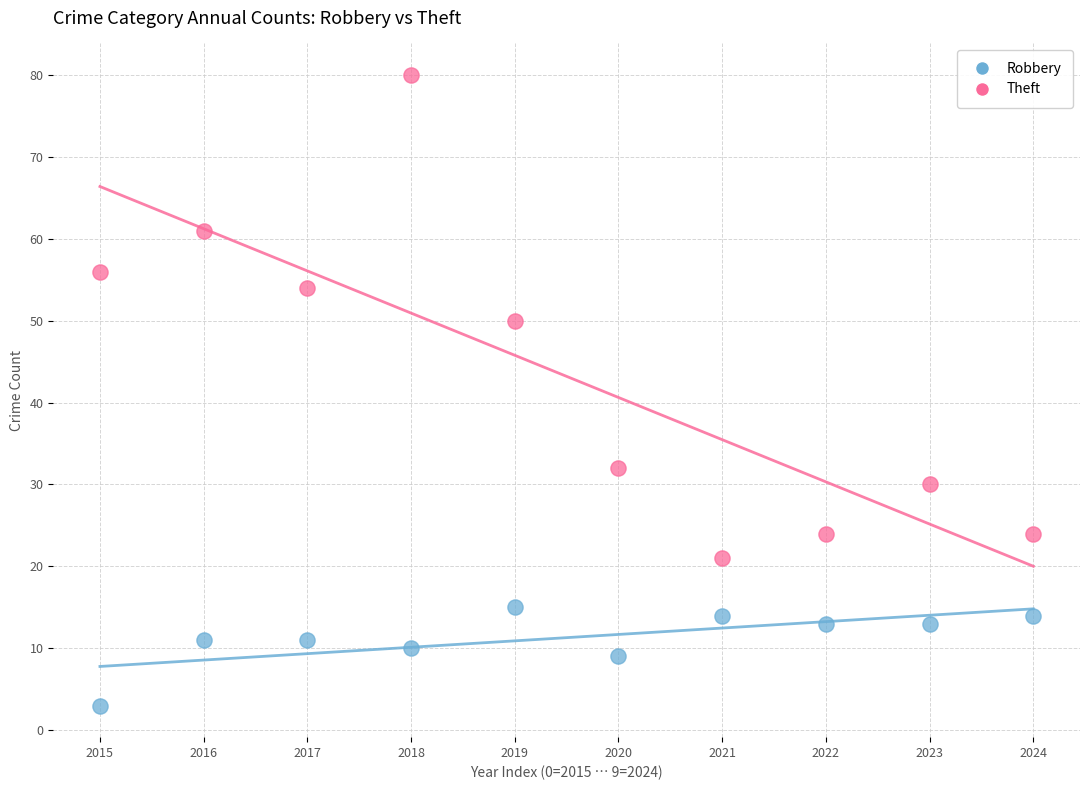

Which series reaches the minimum Y coordinate?

Robbery